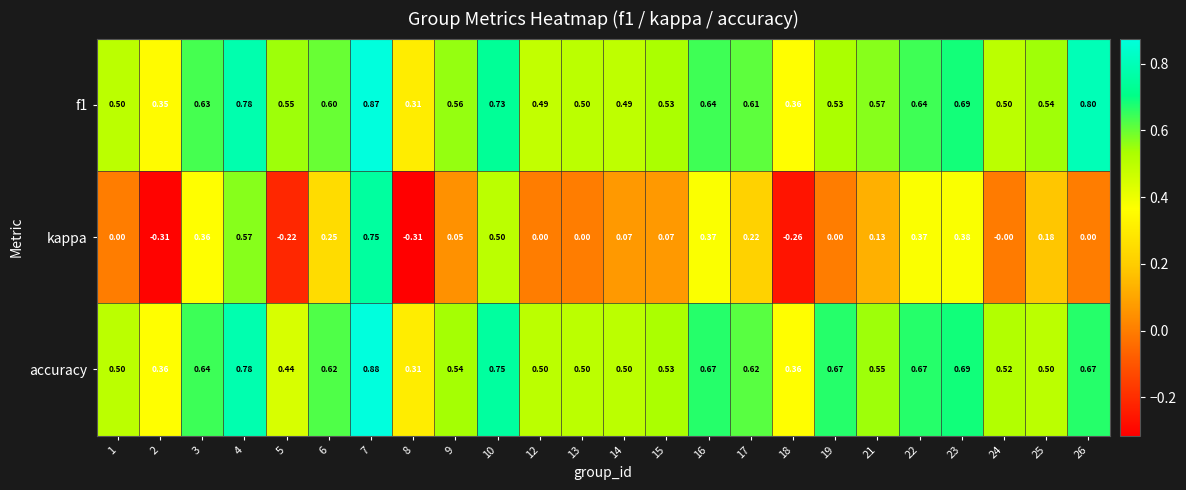

Which series has the widest spread of values?

kappa